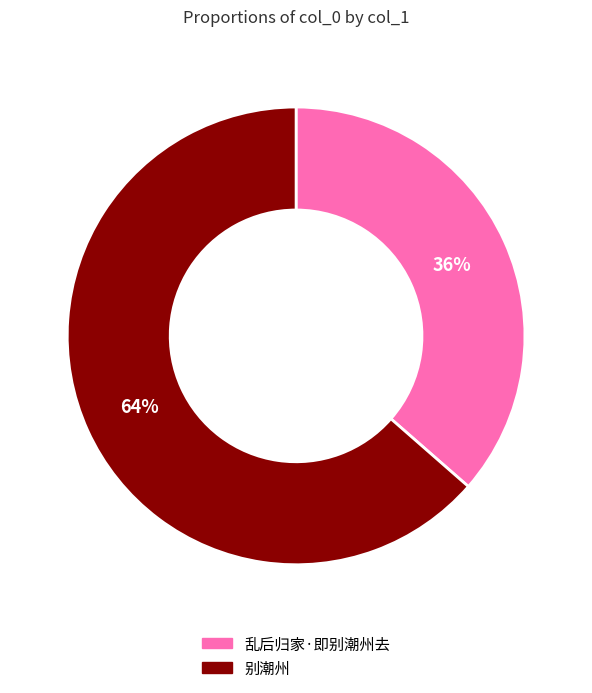

Do 乱后归家·即别潮州去 and 别潮州 together represent more than half of the pie?

Yes